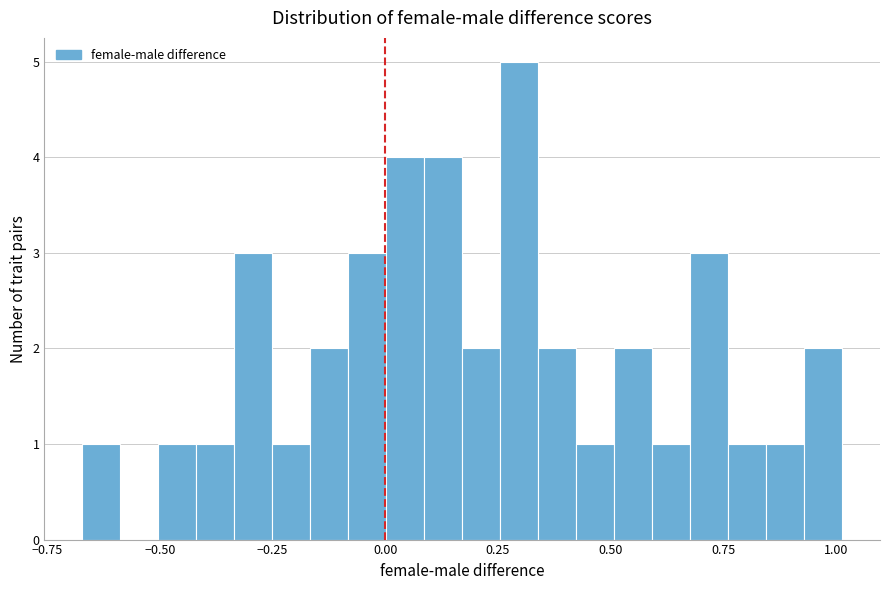

Around what value on the x-axis is the tallest bar? Give the approximate position of its centre, as read against the axis.

0.30